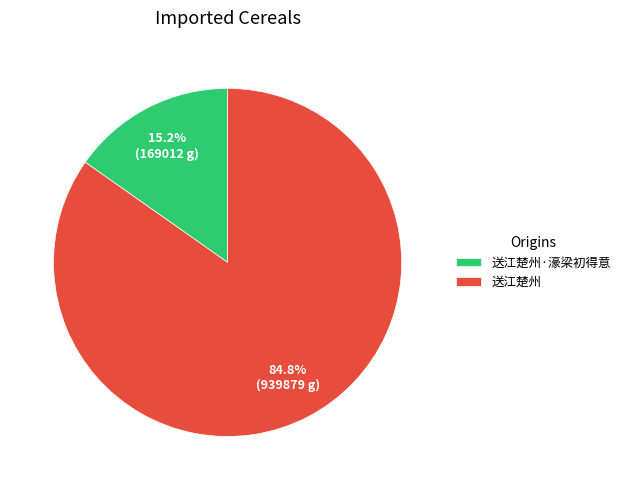

Is 送江楚州 the majority of the pie?

Yes